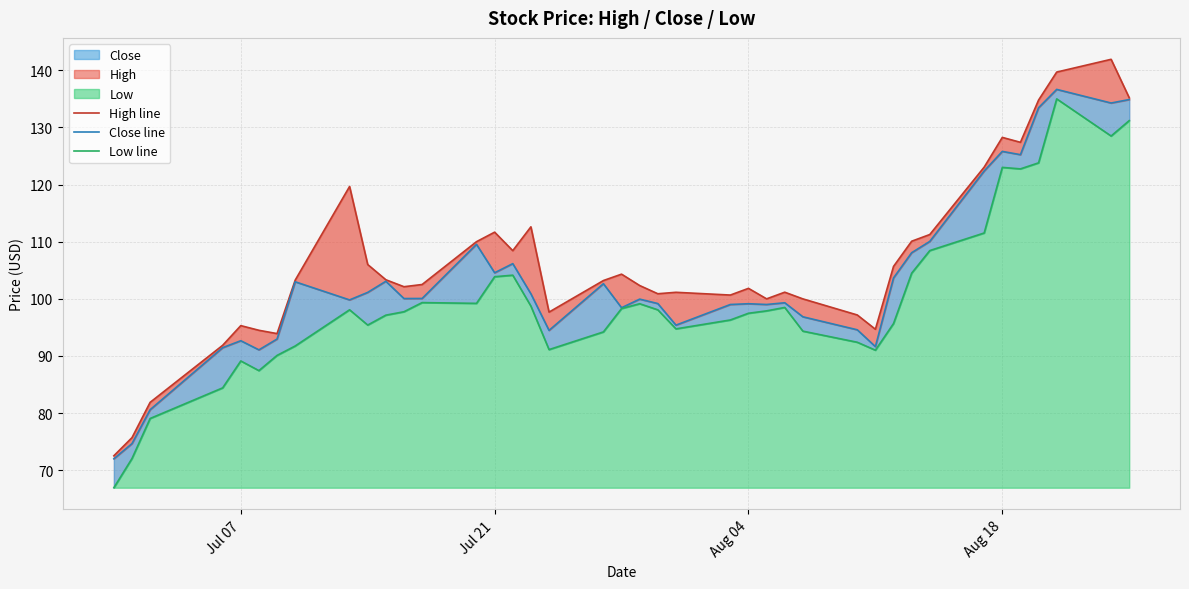

How many interior local valleys does the Low line series have?

8